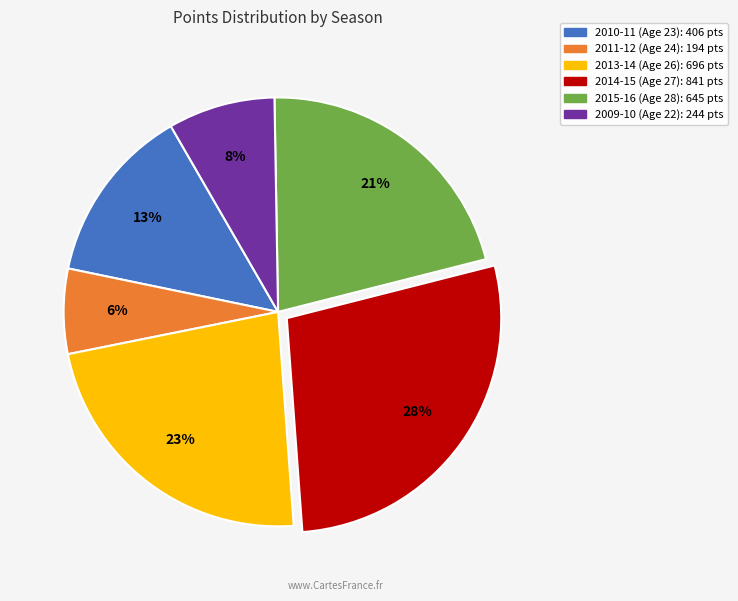

Is there any slice that represents more than half of the pie?

No